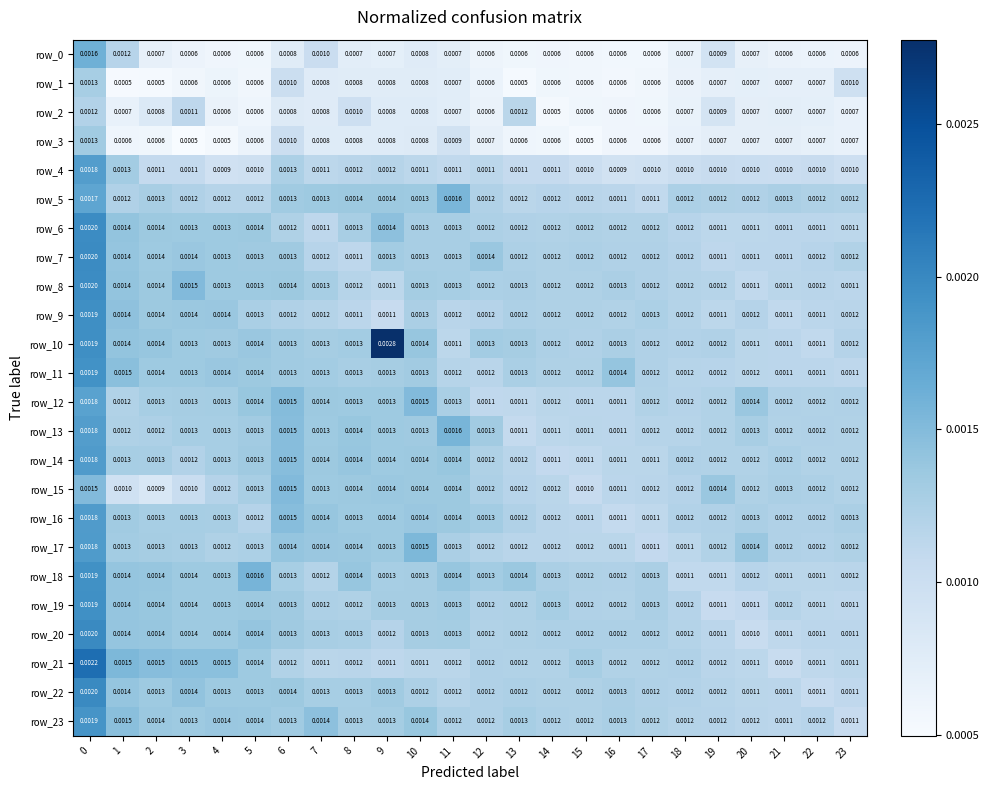

How many series are shown in this chart?

24